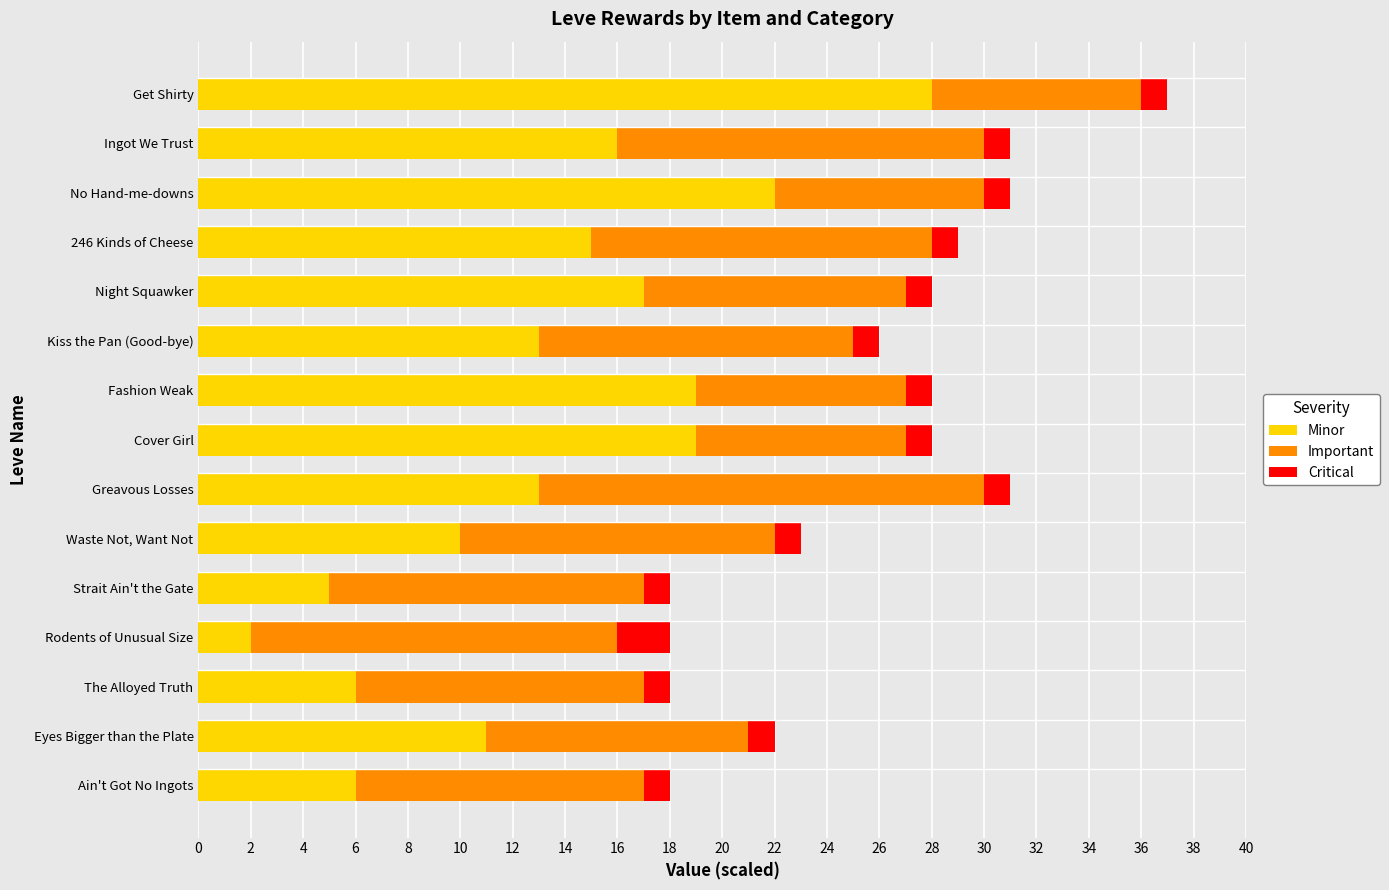

Where is Minor nearest to the value 15?

246 Kinds of Cheese